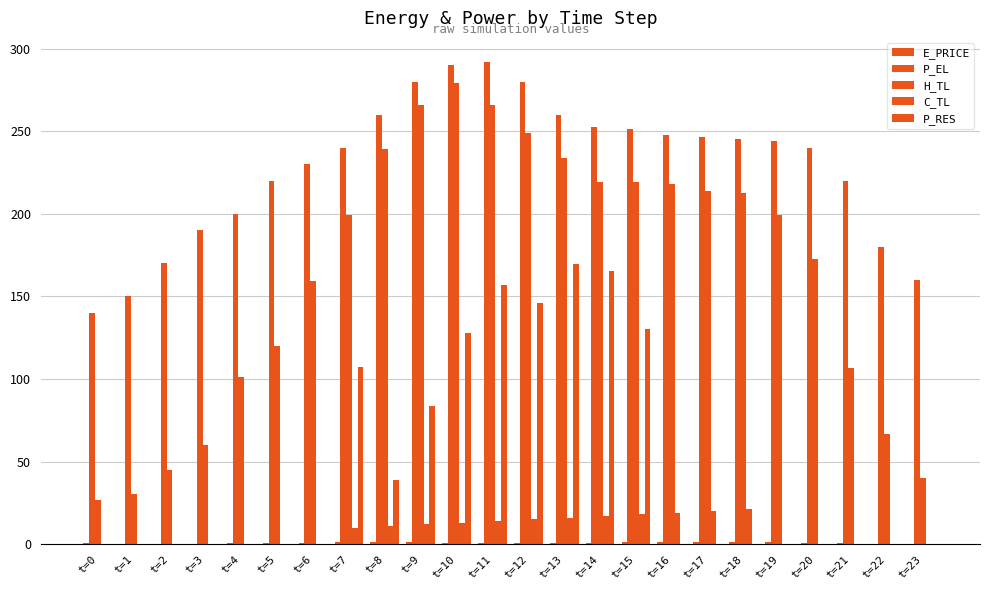

How many groups of bars are there?

24